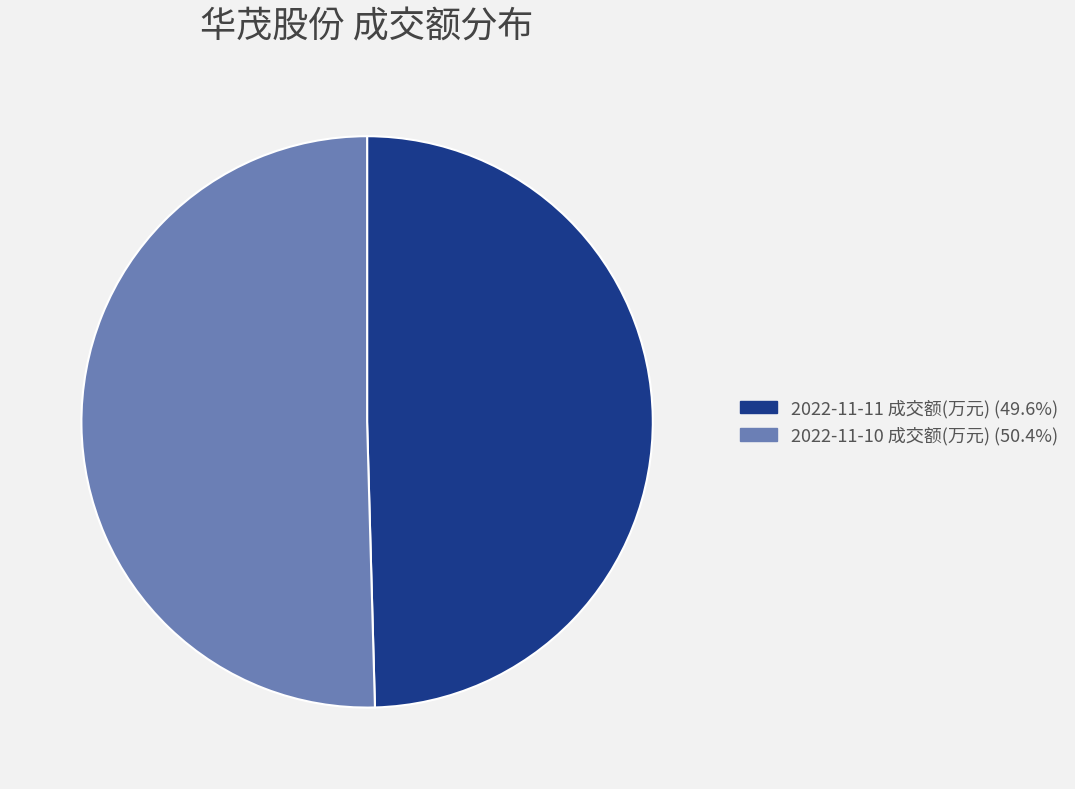

Which slice represents more than half of the pie?

2022-11-10 成交额(万元)